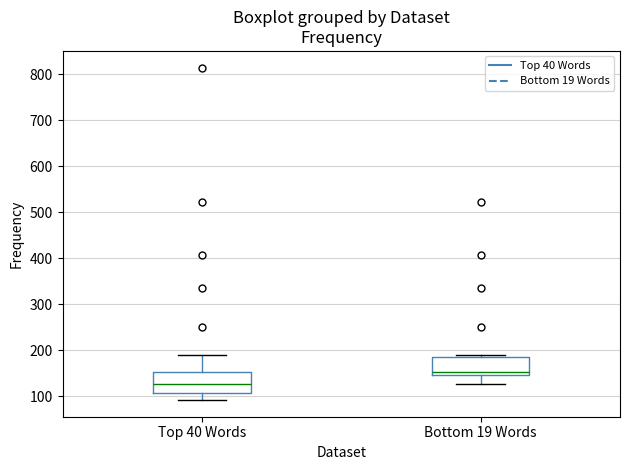

Reading left to right, read every box against the y-axis: the position of its median line, the range the box covers, and the ends of its whiskers. The values are not printed on the chart, so give them approximately, as read against the axis.

Top 40 Words: median 130, box 110 to 150, whiskers 90 to 190
Bottom 19 Words: median 150 (just above the box's lower edge), box 150 to 190, whiskers 130 to 190 (just above the box's upper edge)